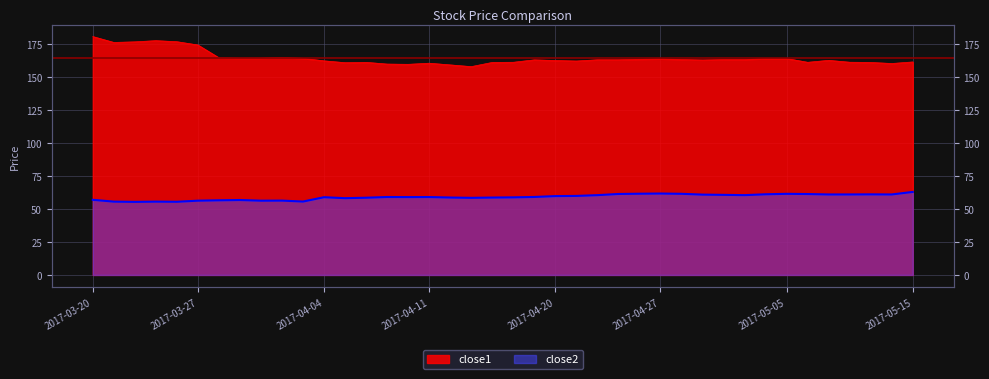

Which series has the largest range (max minus min)?

close1